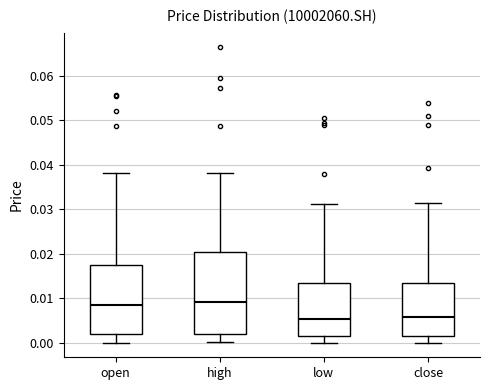

Reading left to right, read every box against the y-axis: the position of its median line, the range the box covers, and the ends of its whiskers. The values are not printed on the chart, so give them approximately, as read against the axis.

open: median 0.009, box 0.002 to 0.018, whiskers 0.000 to 0.038
high: median 0.009, box 0.002 to 0.020, whiskers 0.000 to 0.038
low: median 0.005, box 0.002 to 0.014, whiskers 0.000 to 0.031
close: median 0.006, box 0.002 to 0.014, whiskers 0.000 to 0.032